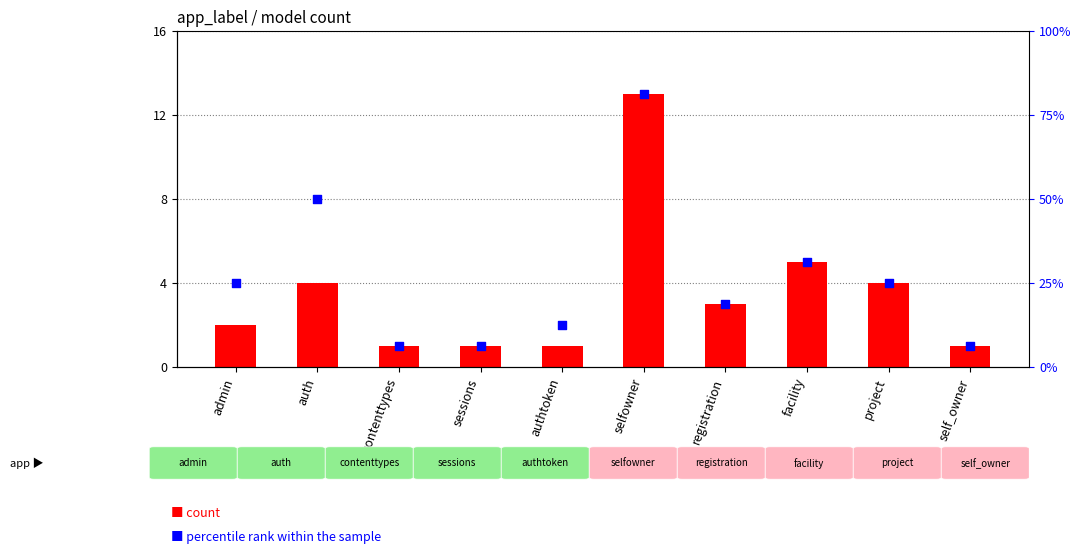

At which category is the sum across all series the highest?

selfowner